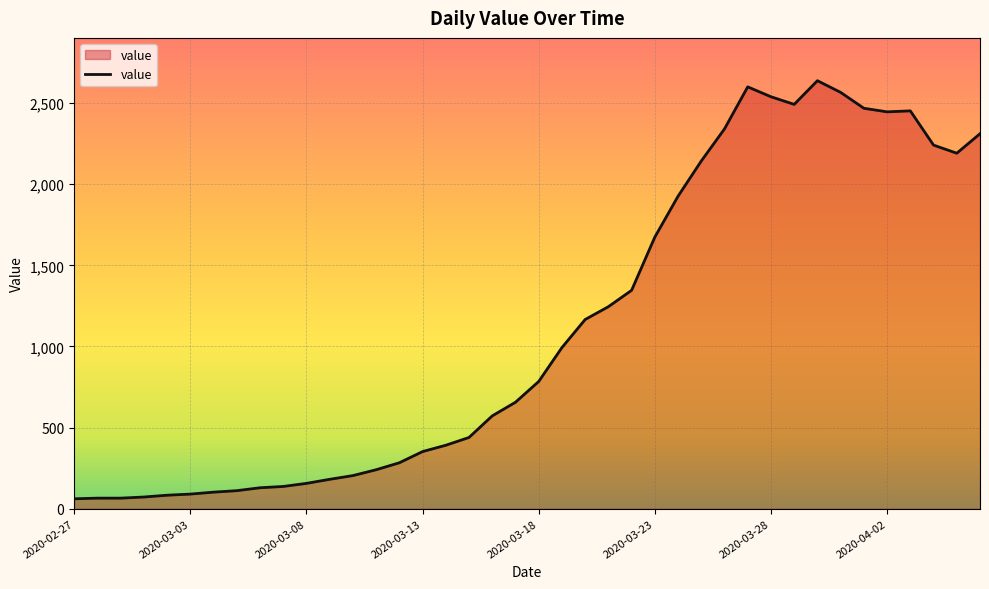

What is the sum of all values?

44951